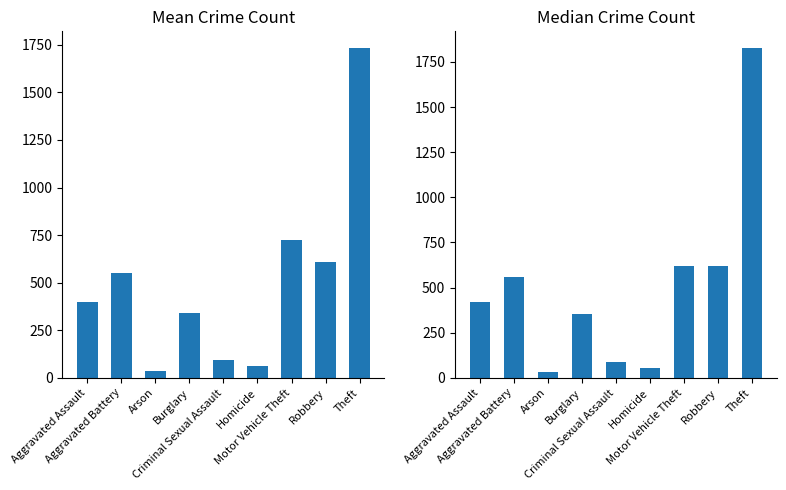

Between Aggravated Battery and Arson, which is larger?

Aggravated Battery